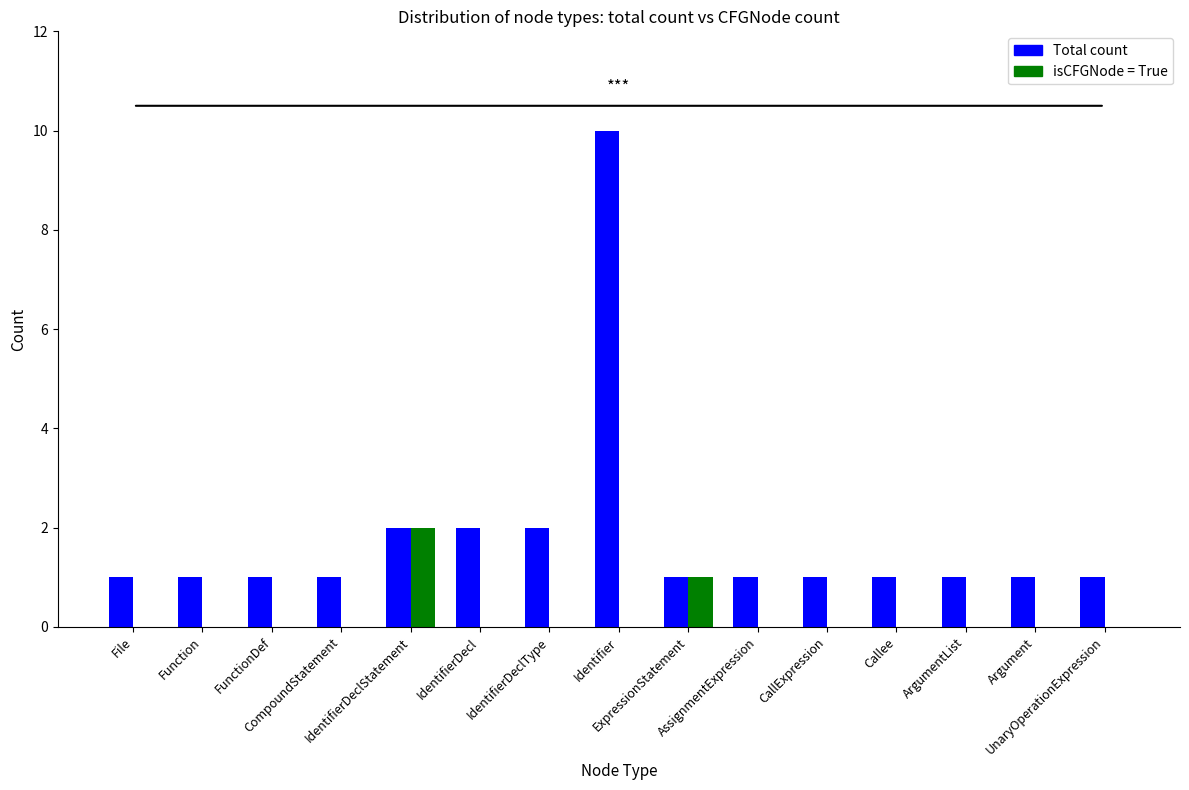

What is the approximate value of isCFGNode = True at ExpressionStatement?

1